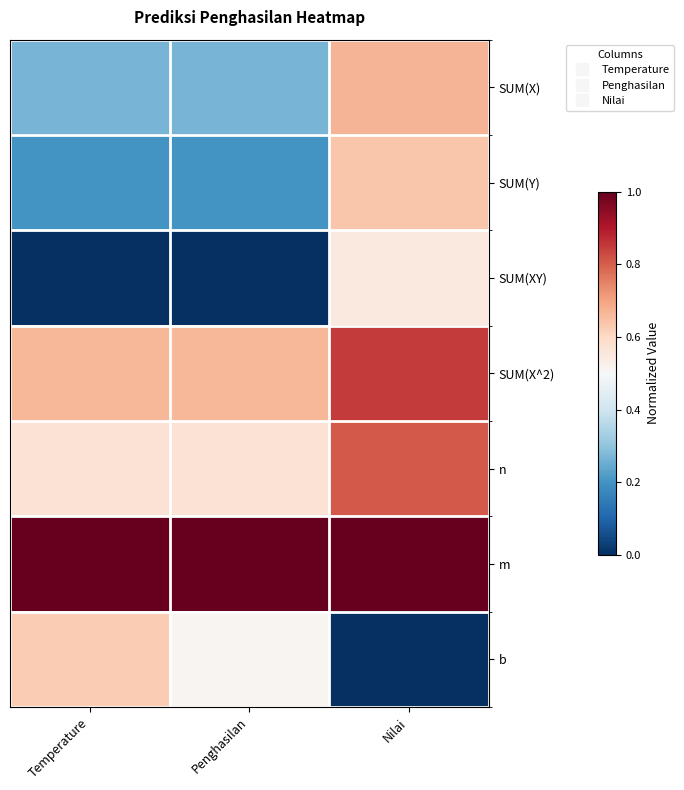

Which series has the largest total across all categories?

m